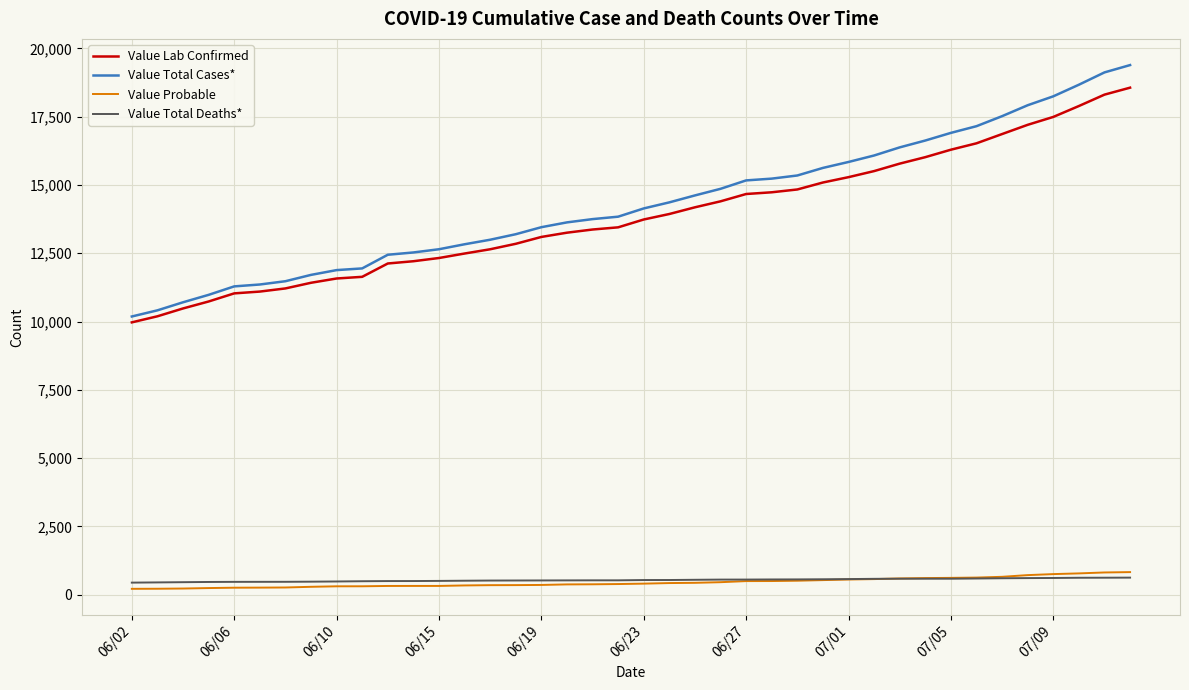

What are all the series names shown in the legend?

Value Lab Confirmed, Value Total Cases*, Value Probable, Value Total Deaths*